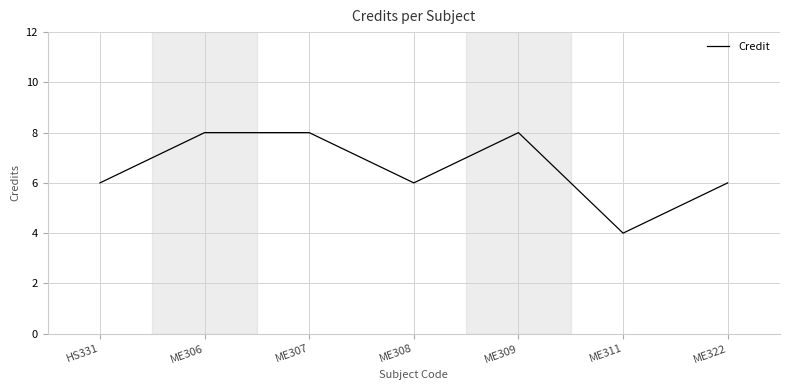

What is the sum of the values at ME322 and ME309?

14